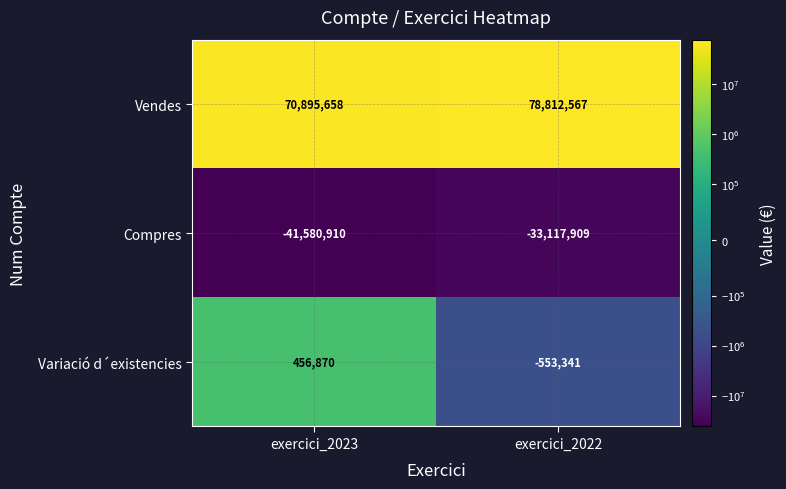

Is it true that Compres equals -33117909 at exercici_2022?

True